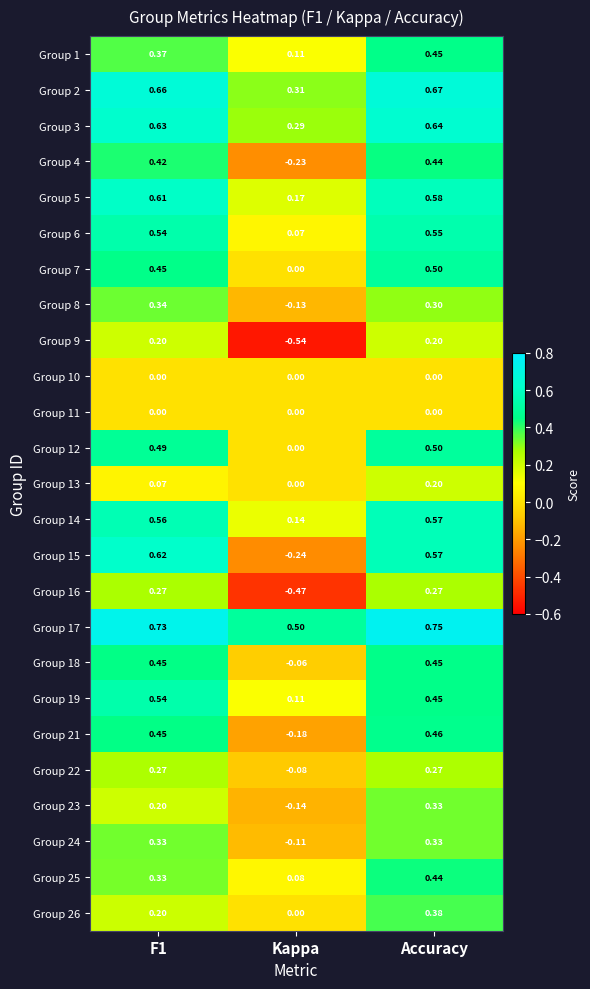

Count the number of data series in this chart.

25